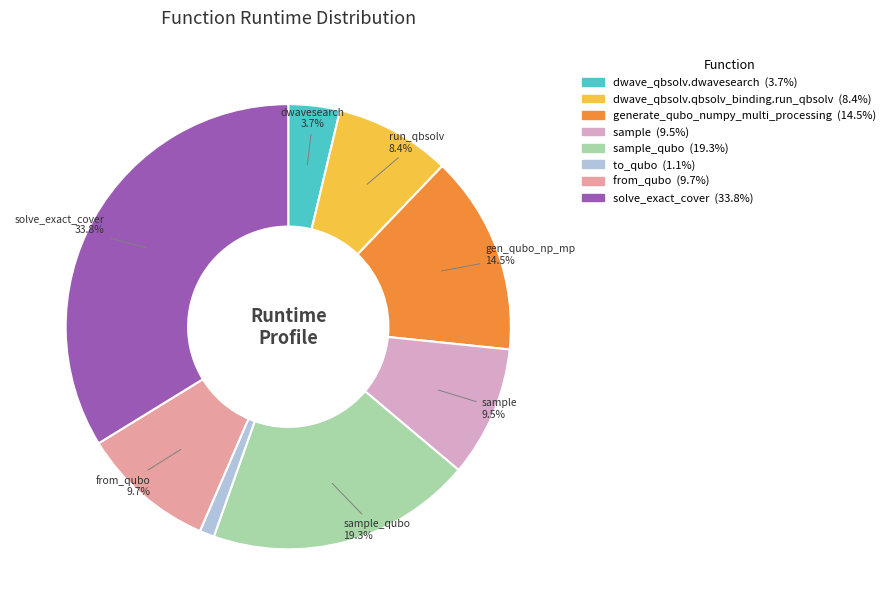

Is there any slice that represents more than half of the pie?

No